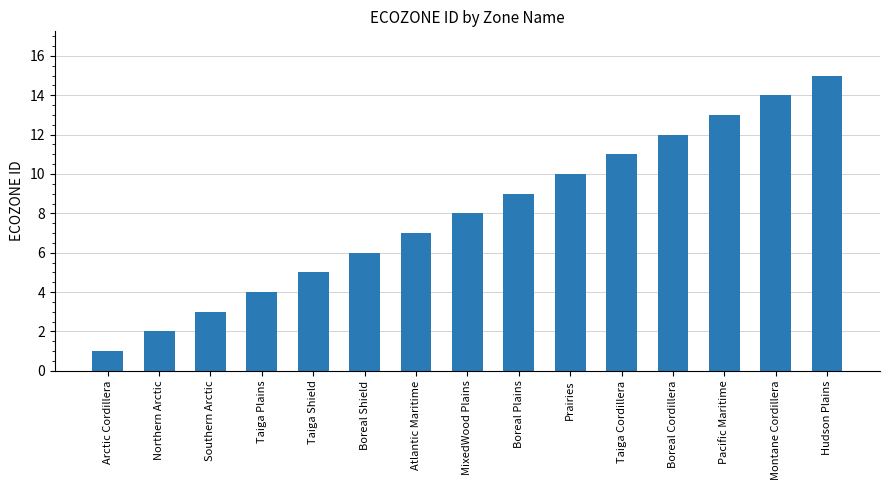

True or false: the data shows 8 at MixedWood Plains.

True